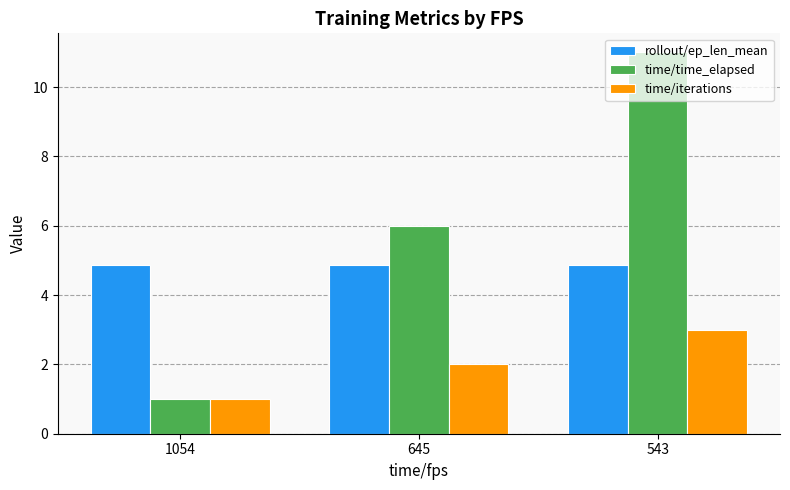

Is it true that rollout/ep_len_mean equals 6.4 at 1054?

False